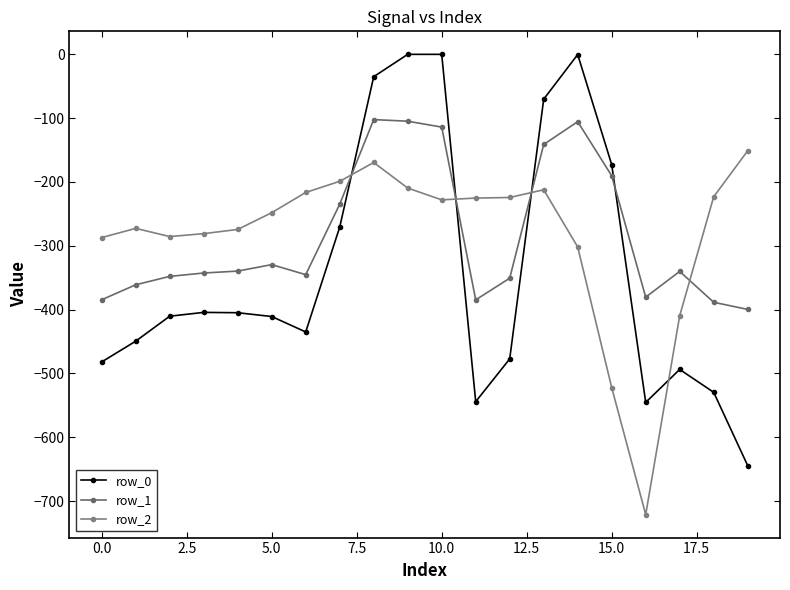

Does the chart have visible grid lines?

No